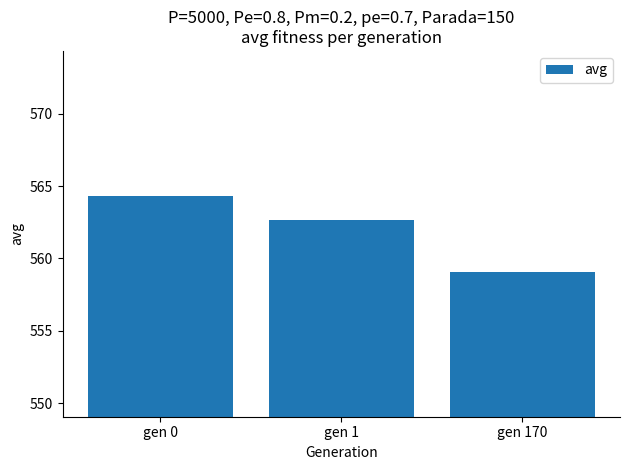

Between gen 0 and gen 170, which is larger?

gen 0